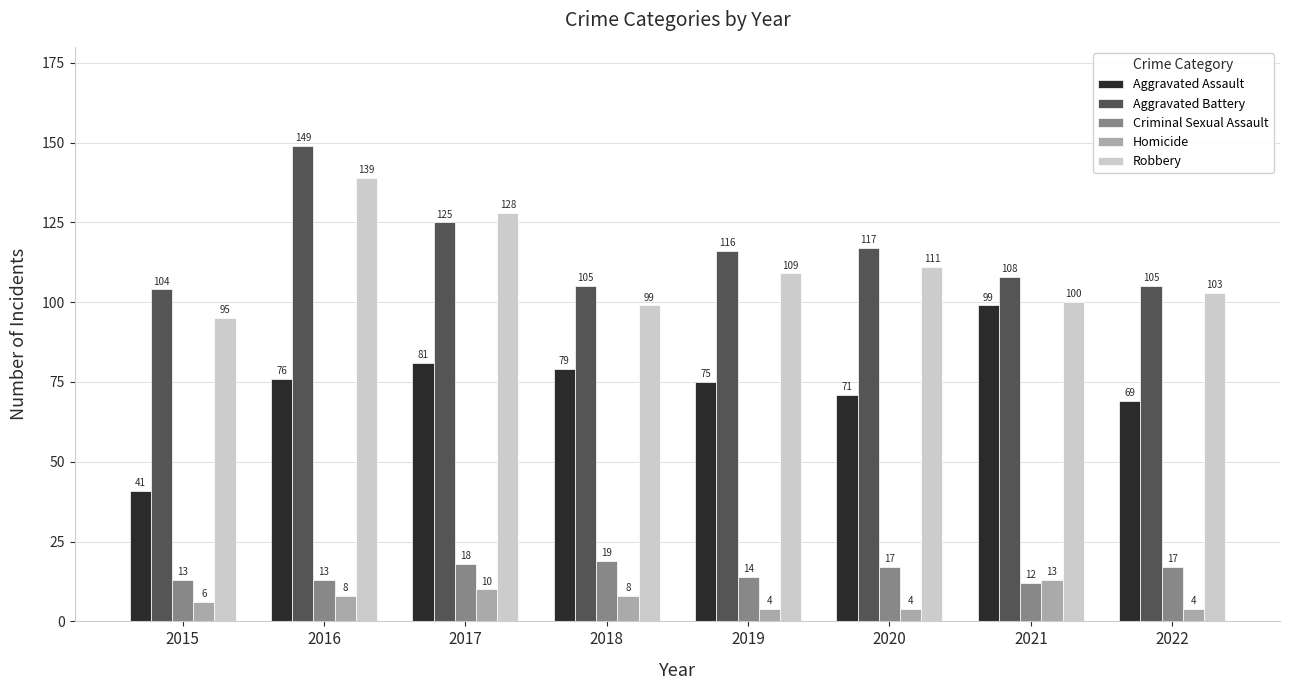

Which series has the widest spread of values?

Aggravated Assault